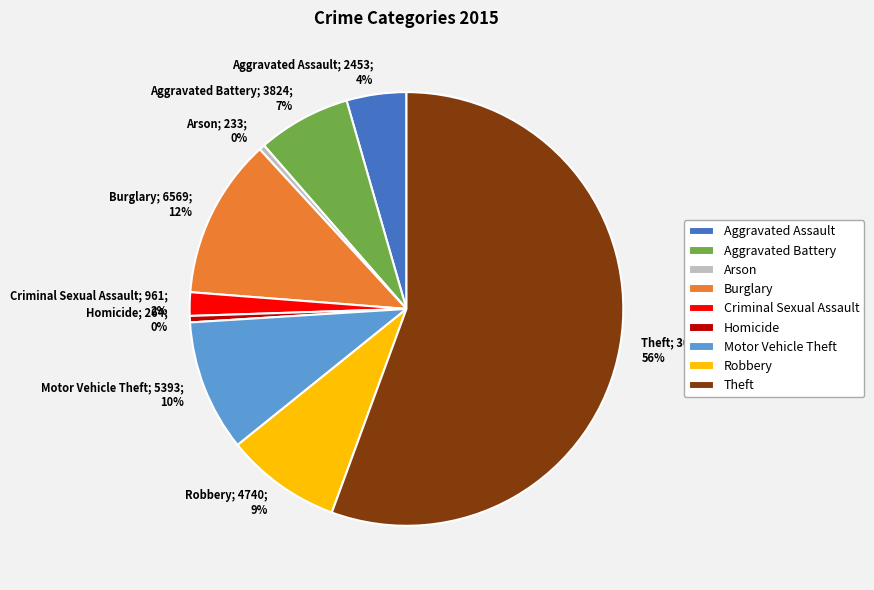

How many slices are in this pie chart?

9